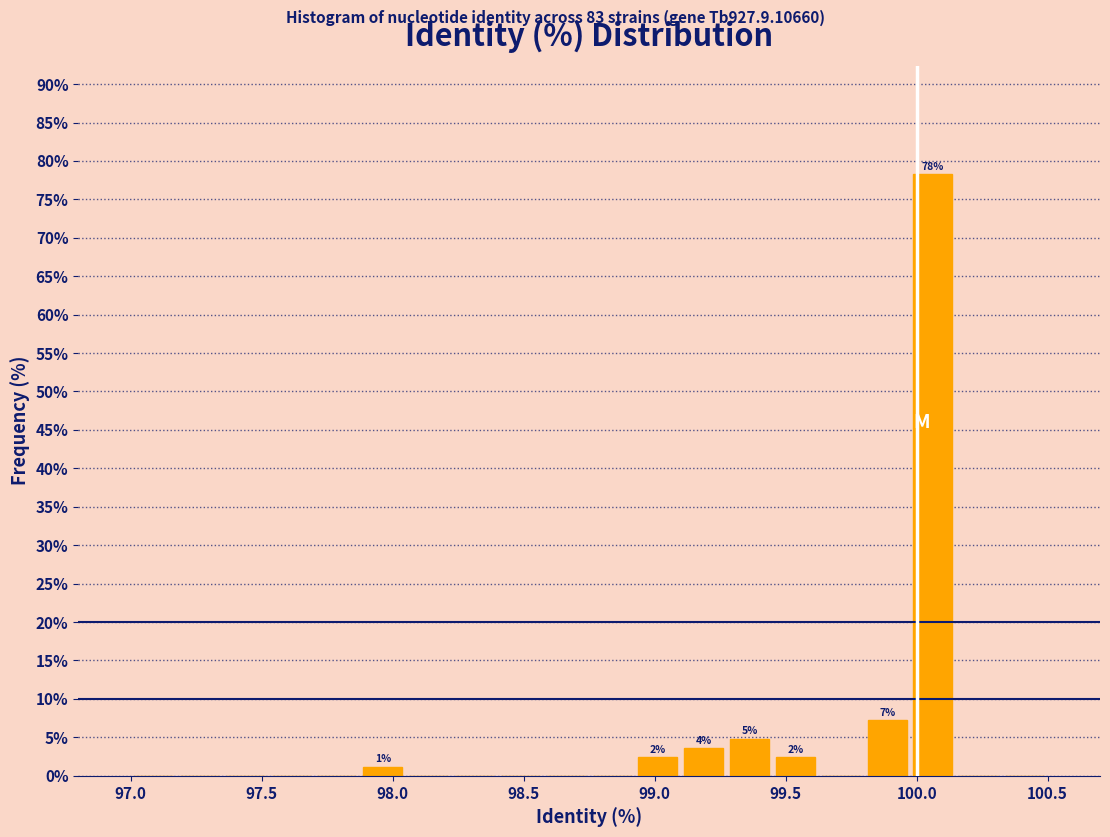

Around what value on the x-axis is the tallest bar? Give the approximate position of its centre, as read against the axis.

100.05